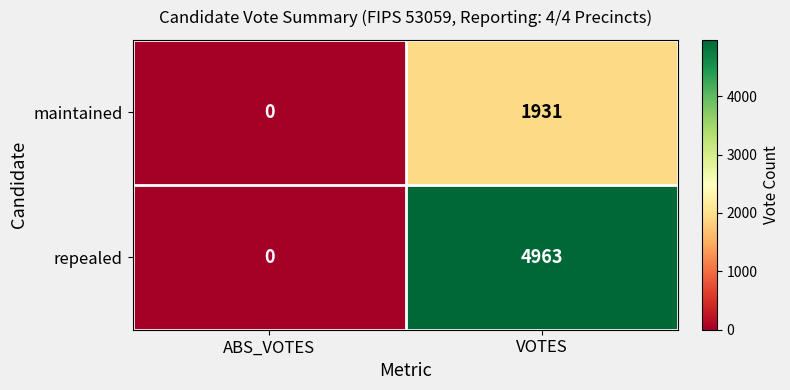

Reading right to left, what are all the values shown in this chart?

maintained: VOTES=1931	ABS_VOTES=0
repealed: VOTES=4963	ABS_VOTES=0